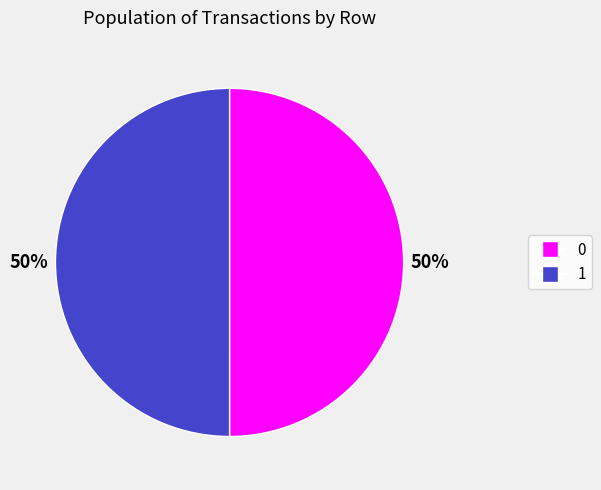

To the nearest percent, what is the average slice percentage?

50%